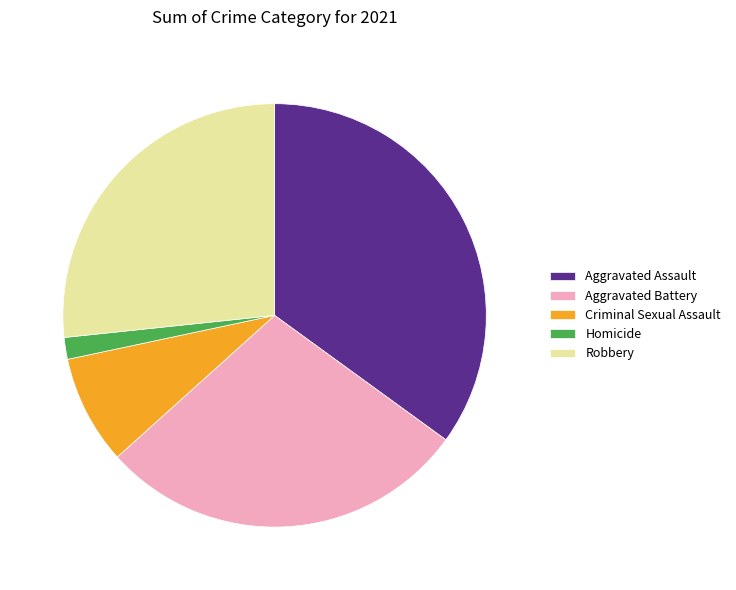

What is the largest slice in the pie chart?

Aggravated Assault